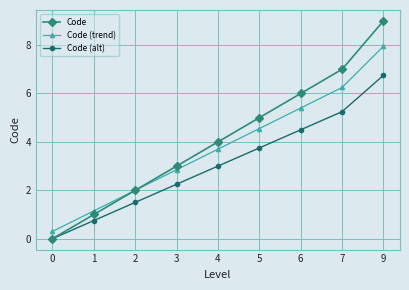

True or false: Code (alt) has more than 1 points higher than both neighbors.

False